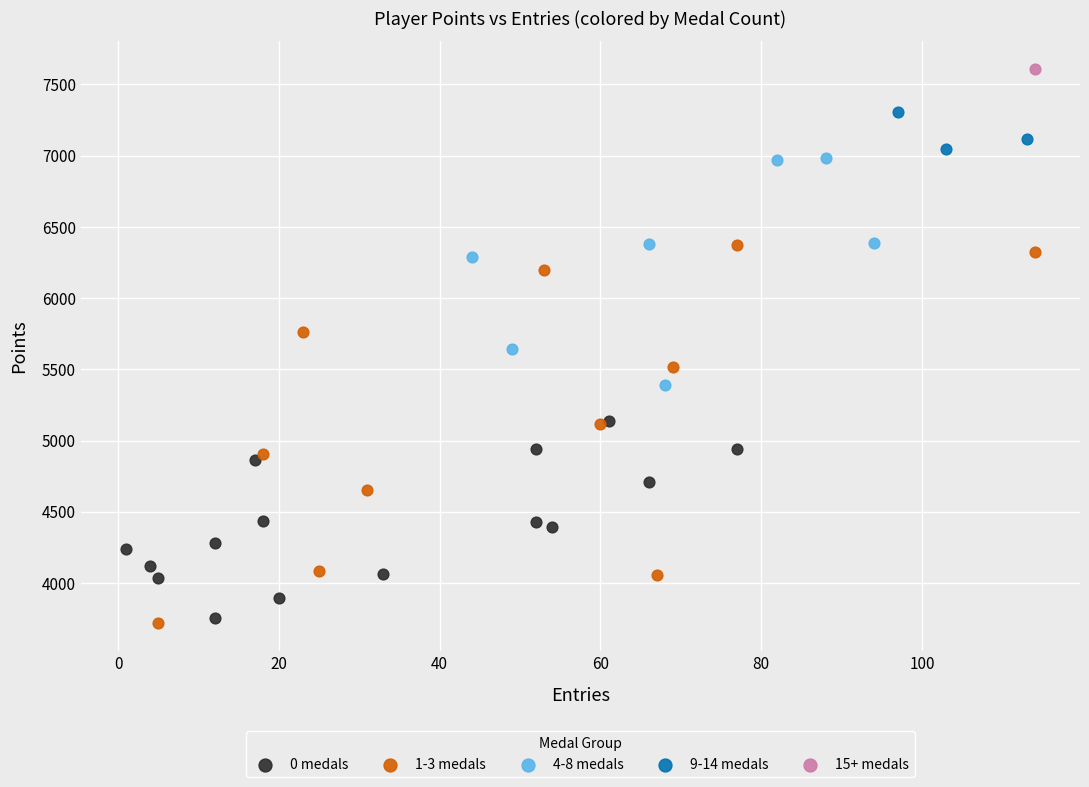

What are all the series names shown in the legend?

0 medals, 1-3 medals, 4-8 medals, 9-14 medals, 15+ medals